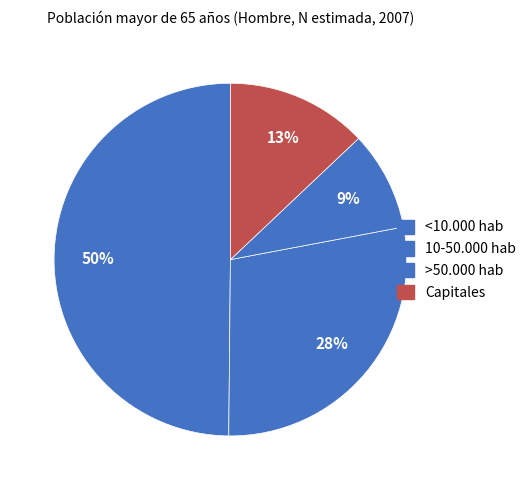

Count the number of slices in the pie.

4